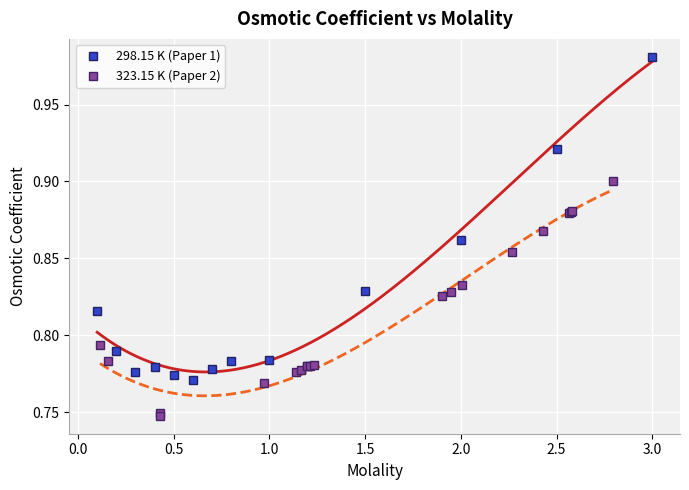

What is the value of the 7th point from the left?

0.8